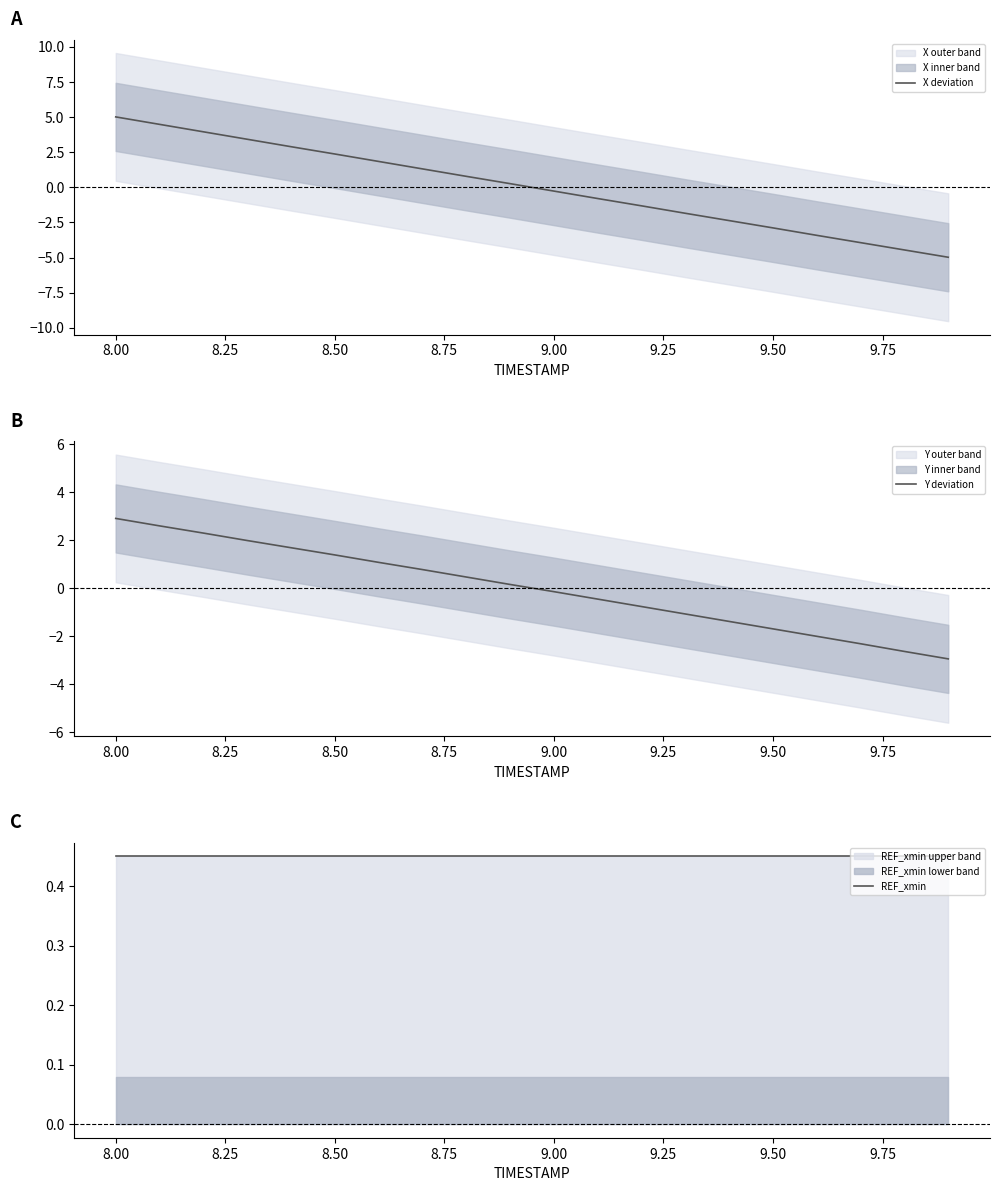

How many values in the Y deviation series are below 0?

10